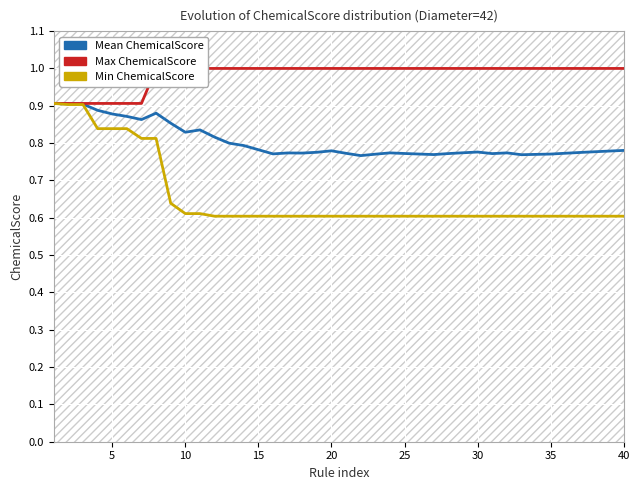

Is it true that Mean ChemicalScore equals 0.8 at 27?

True